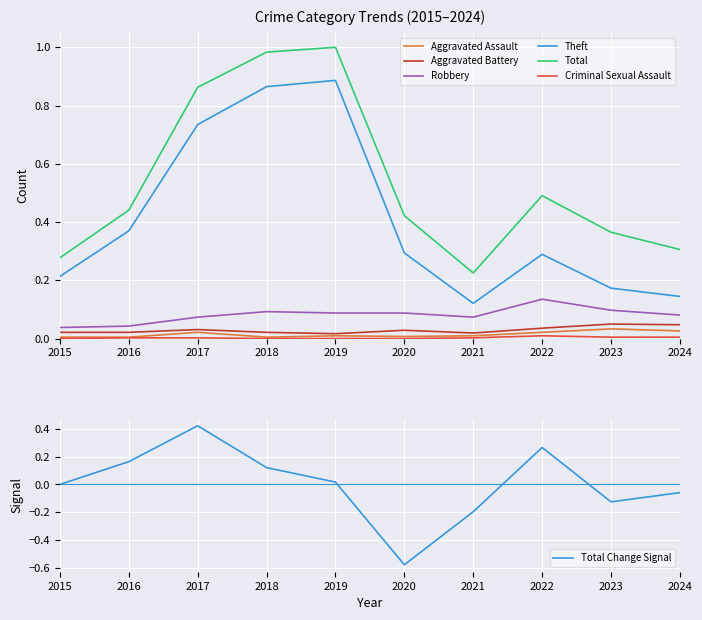

What is the highest value of the Robbery series?

0.1